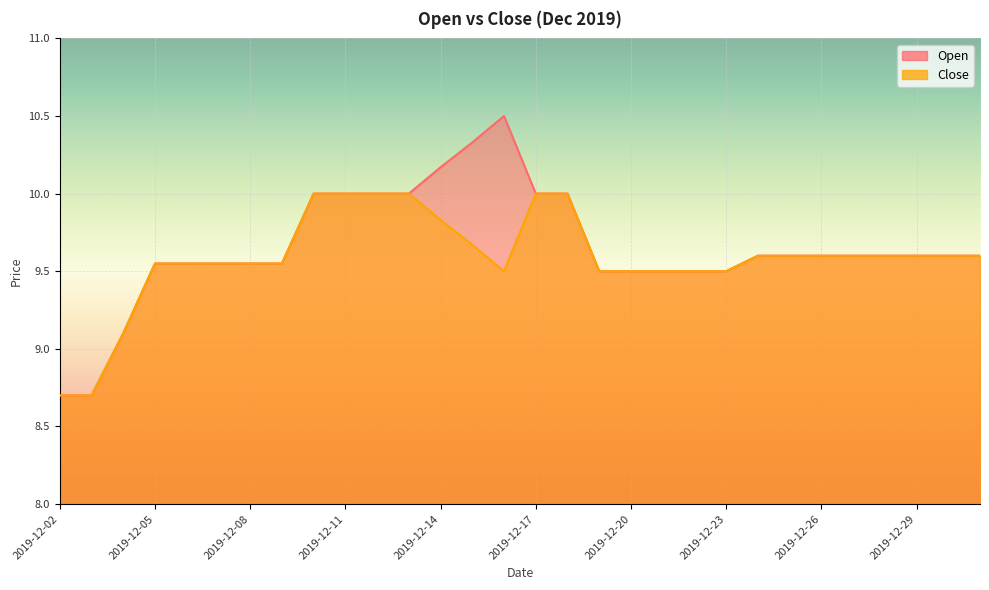

Is it true that Close equals 5.9 at 2019-12-16?

False